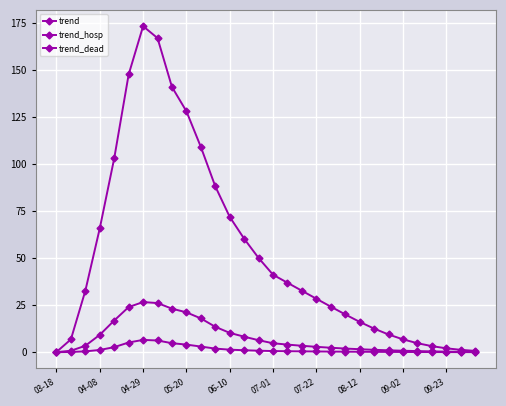

How many interior local peaks does the trend series have?

1